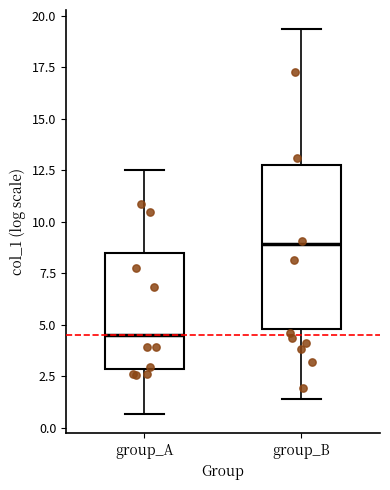

Which box has the highest median line?

group_B